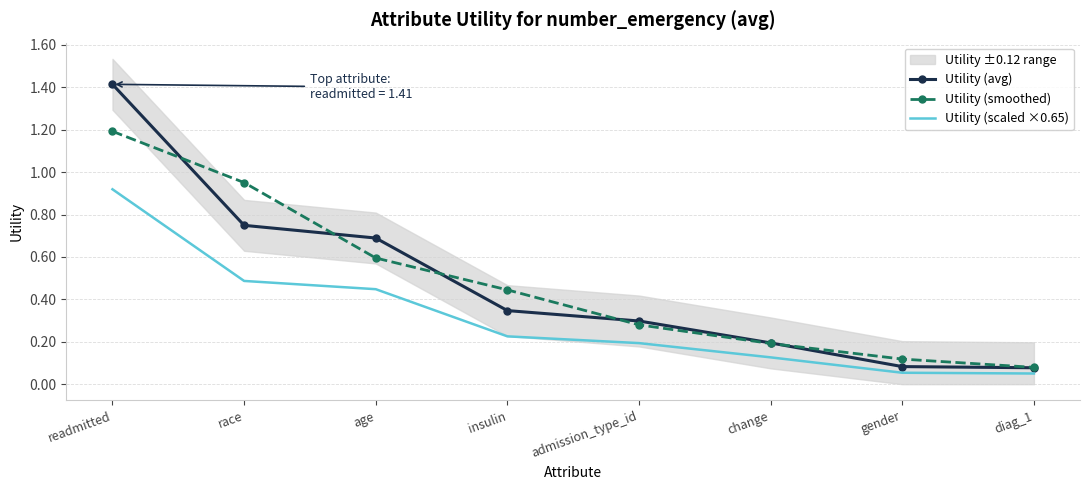

Read the Utility (scaled ×0.65) value at change.

0.1